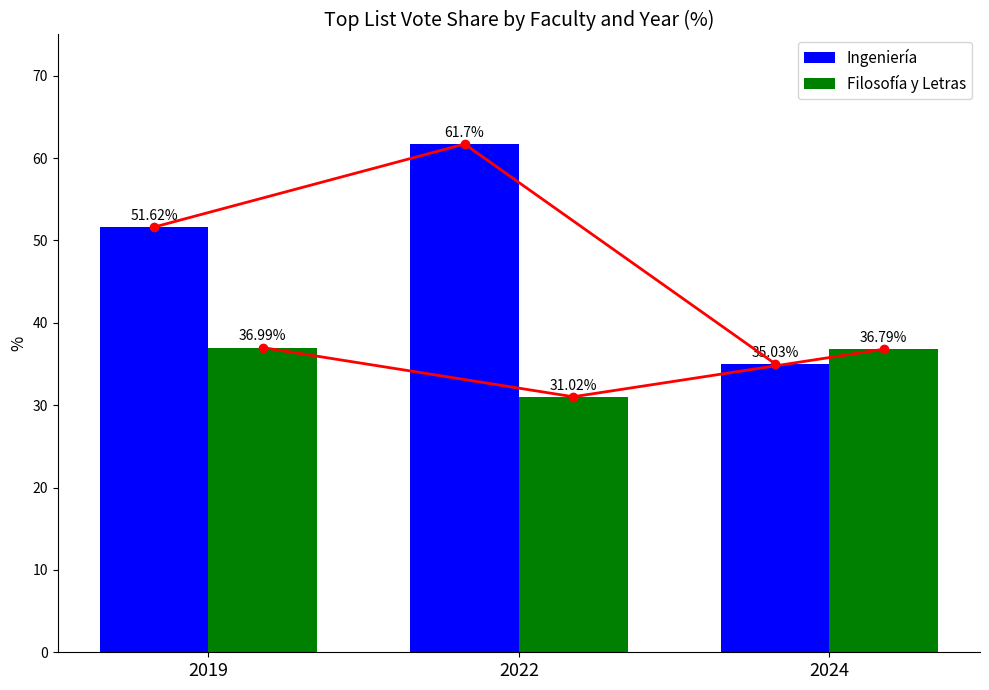

At which label is Filosofía y Letras closest to 34?

2024